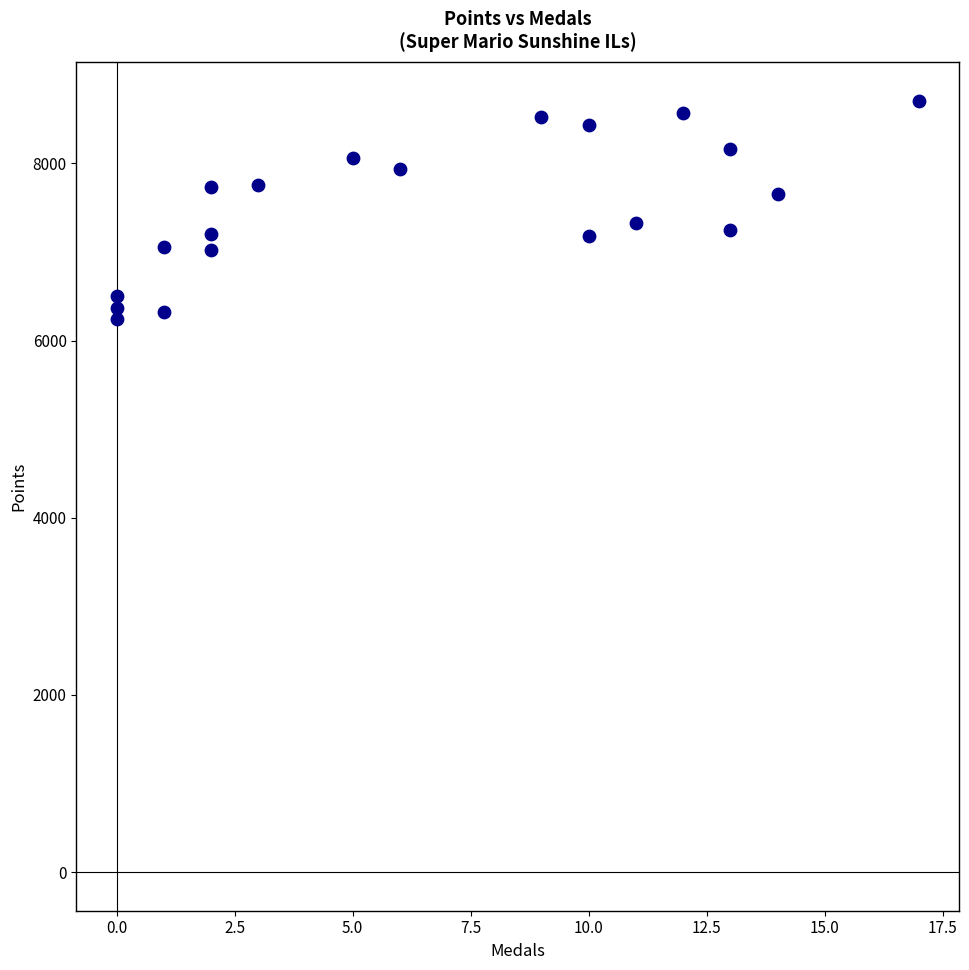

What is the range of X values (max minus min)?

17